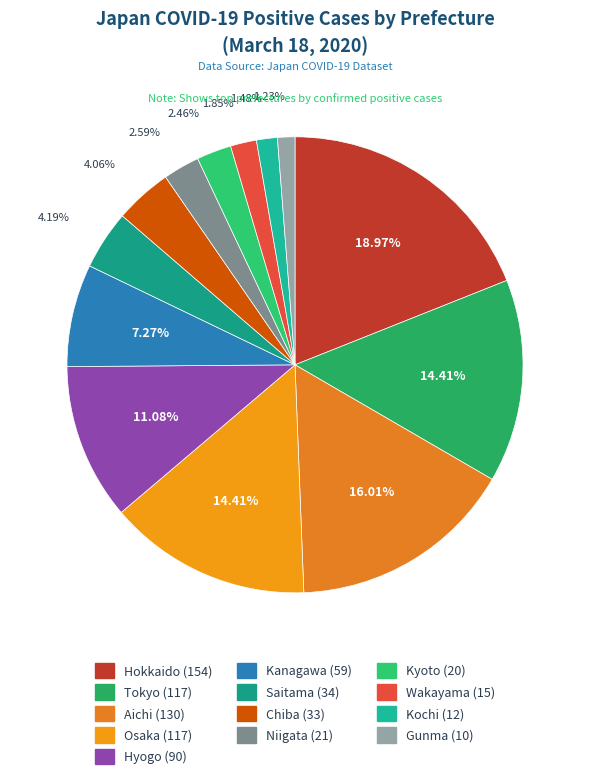

Which category has the smallest portion of the pie?

Gunma